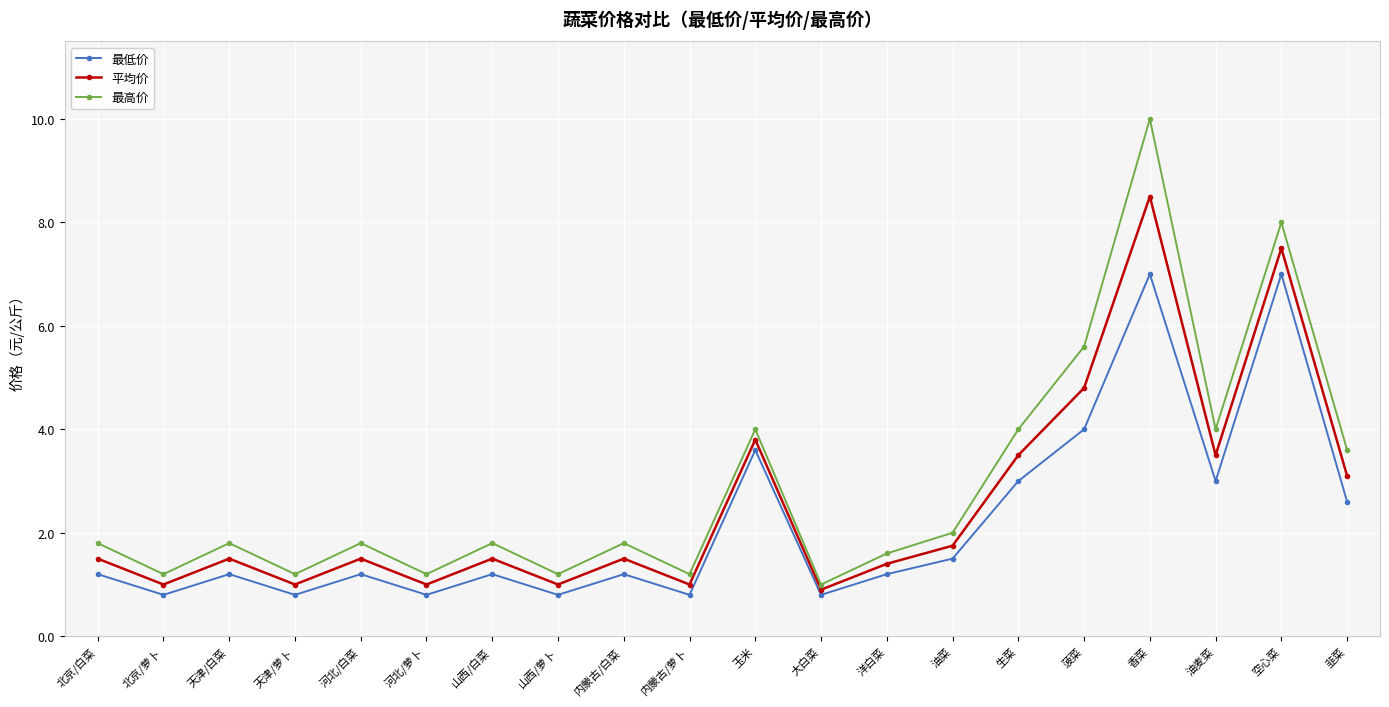

Reading left to right, transcribe all the data shown in this chart.

最低价: 北京/白菜=1.2	北京/萝卜=0.8	天津/白菜=1.2	天津/萝卜=0.8	河北/白菜=1.2	河北/萝卜=0.8	山西/白菜=1.2	山西/萝卜=0.8	内蒙古/白菜=1.2	内蒙古/萝卜=0.8	玉米=3.6	大白菜=0.8	洋白菜=1.2	油菜=1.5	生菜=3.0	菠菜=4.0	香菜=7.0	油麦菜=3.0	空心菜=7.0	韭菜=2.6
平均价: 北京/白菜=1.5	北京/萝卜=1.0	天津/白菜=1.5	天津/萝卜=1.0	河北/白菜=1.5	河北/萝卜=1.0	山西/白菜=1.5	山西/萝卜=1.0	内蒙古/白菜=1.5	内蒙古/萝卜=1.0	玉米=3.8	大白菜=0.9	洋白菜=1.4	油菜=1.8	生菜=3.5	菠菜=4.8	香菜=8.5	油麦菜=3.5	空心菜=7.5	韭菜=3.1
最高价: 北京/白菜=1.8	北京/萝卜=1.2	天津/白菜=1.8	天津/萝卜=1.2	河北/白菜=1.8	河北/萝卜=1.2	山西/白菜=1.8	山西/萝卜=1.2	内蒙古/白菜=1.8	内蒙古/萝卜=1.2	玉米=4.0	大白菜=1.0	洋白菜=1.6	油菜=2.0	生菜=4.0	菠菜=5.6	香菜=10.0	油麦菜=4.0	空心菜=8.0	韭菜=3.6